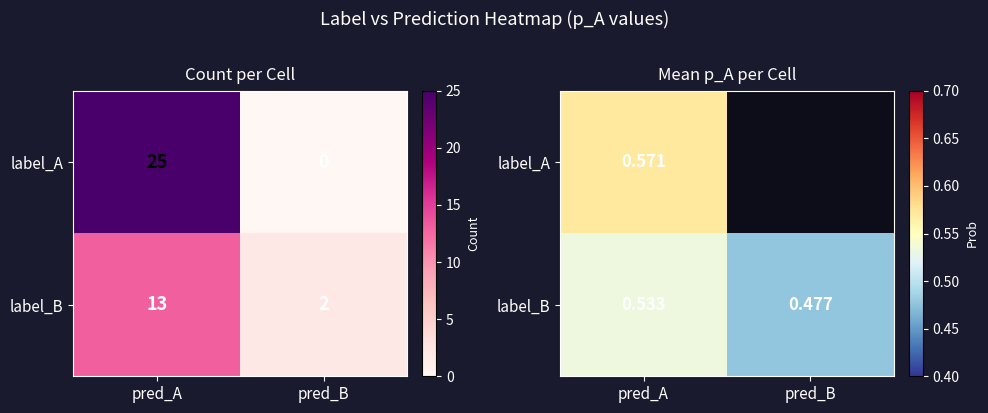

Between pred_B and pred_A, which is larger?

pred_A